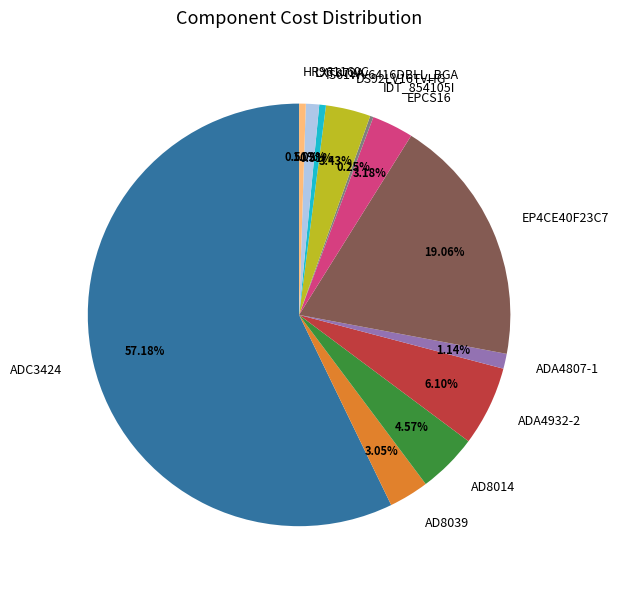

Do DS92LV16TVHG and ADA4932-2 together represent more than half of the pie?

No